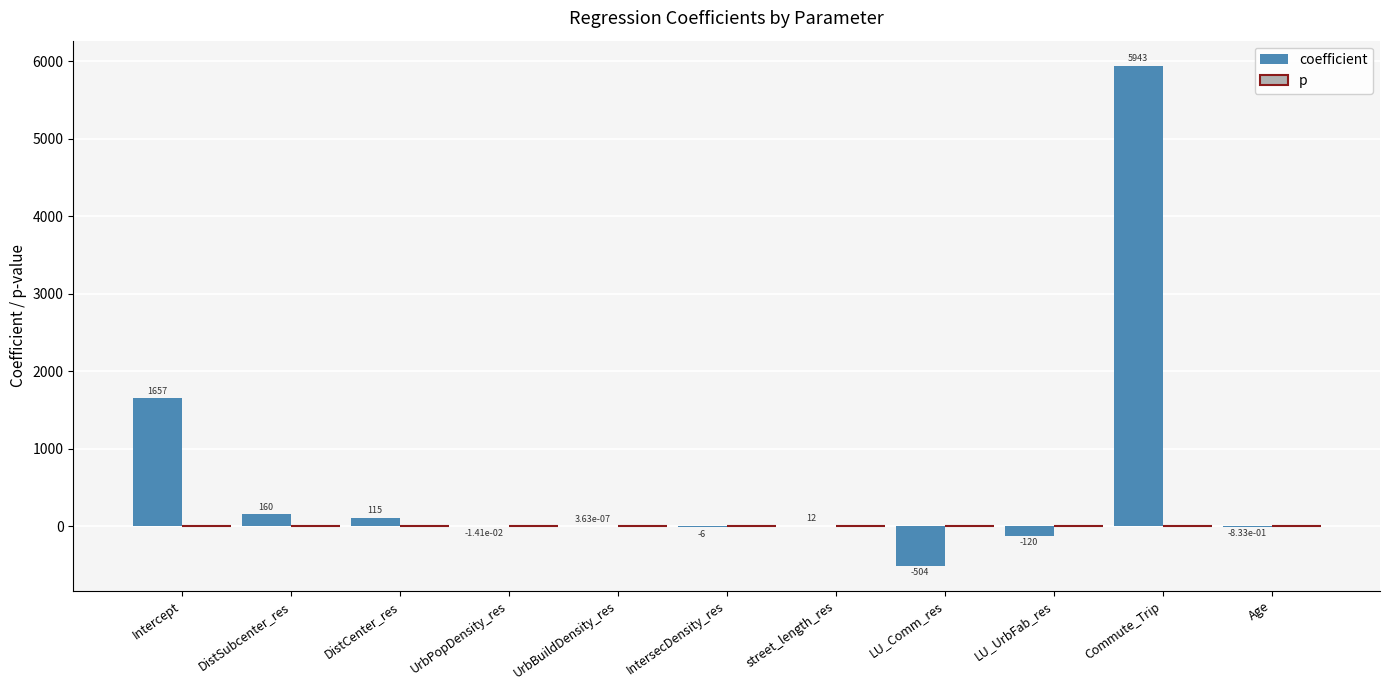

Which series has the largest total across all categories?

coefficient